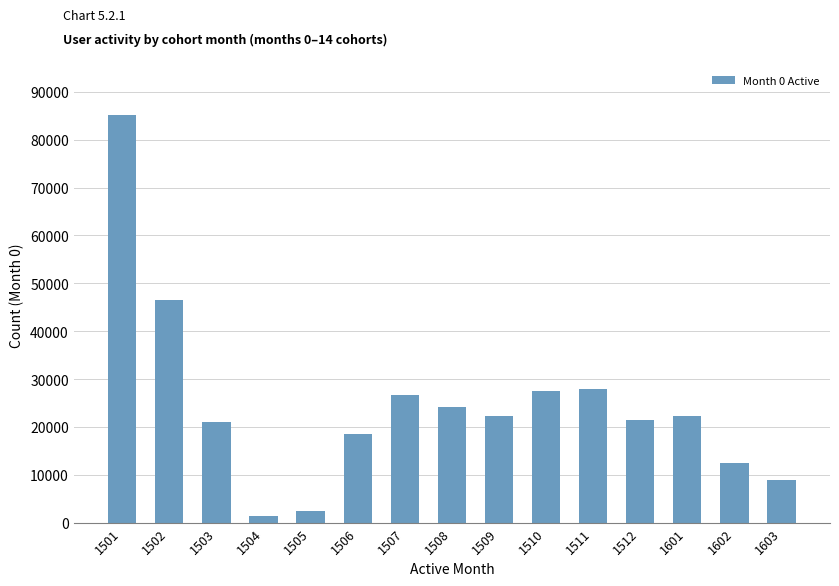

Is it true that the value at 1510 is 27496?

True